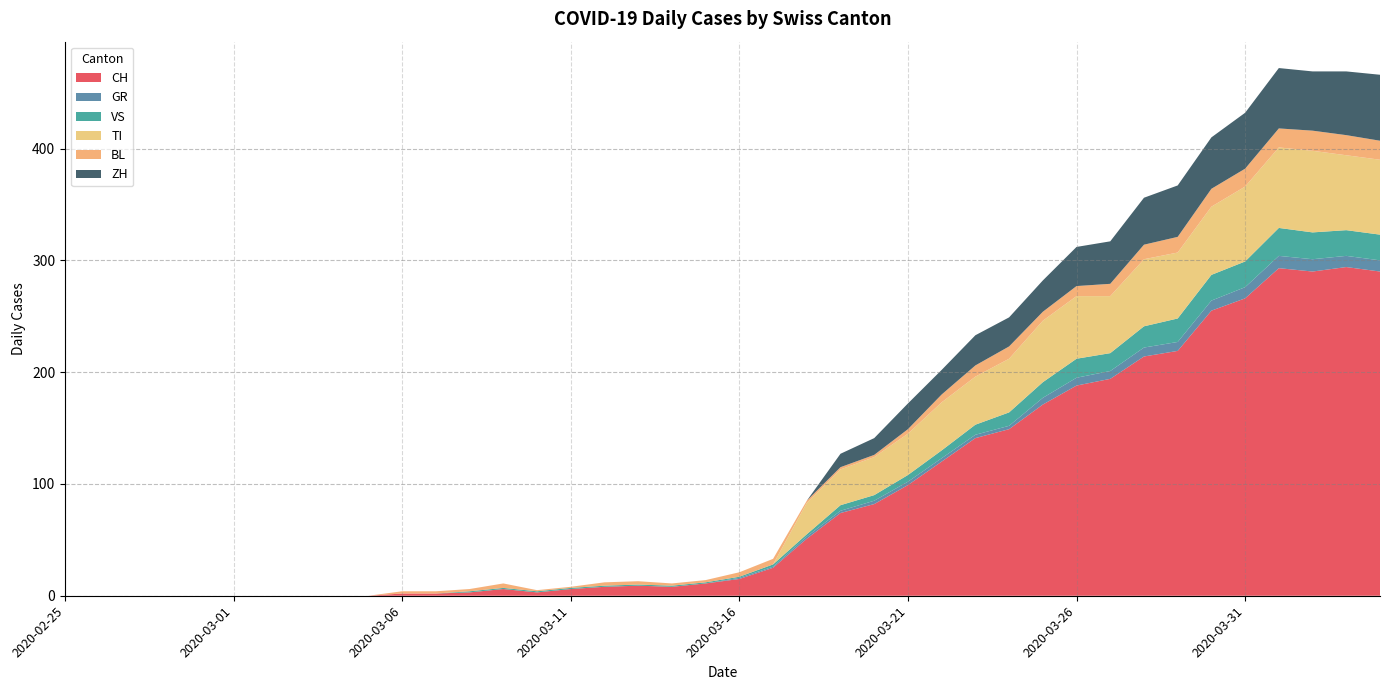

Reading left to right, list all the values displayed in this chart.

CH: 0	0	0	0	0	0	0	0	0	0	2	2	3	6	3	6	8	9	8	11	15	25	51	74	82	99	120	141	149	171	188	194	214	219	255	266	293	290	294	290
GR: 0	0	0	0	0	0	0	0	0	0	0	0	0	0	0	0	0	0	0	0	1	1	2	2	3	3	3	3	3	6	7	7	8	8	9	10	11	11	10	10
VS: 0	0	0	0	0	0	0	0	0	0	0	0	1	1	1	1	1	1	1	1	1	2	2	5	5	6	7	9	12	14	17	16	19	21	23	23	25	24	23	23
TI: 0	0	0	0	0	0	0	0	0	0	0	0	0	0	0	0	0	0	0	0	0	0	28	32	34	37	43	43	48	55	56	51	60	59	61	67	72	73	67	67
BL: 0	0	0	0	0	0	0	0	0	0	2	2	2	4	1	1	3	3	2	2	4	5	2	2	2	4	7	10	11	8	9	11	13	14	16	16	17	18	18	17
ZH: 0	0	0	0	0	0	0	0	0	0	0	0	0	0	0	0	0	0	0	0	0	0	0	12	15	23	22	27	26	28	35	38	42	46	46	50	54	53	57	59